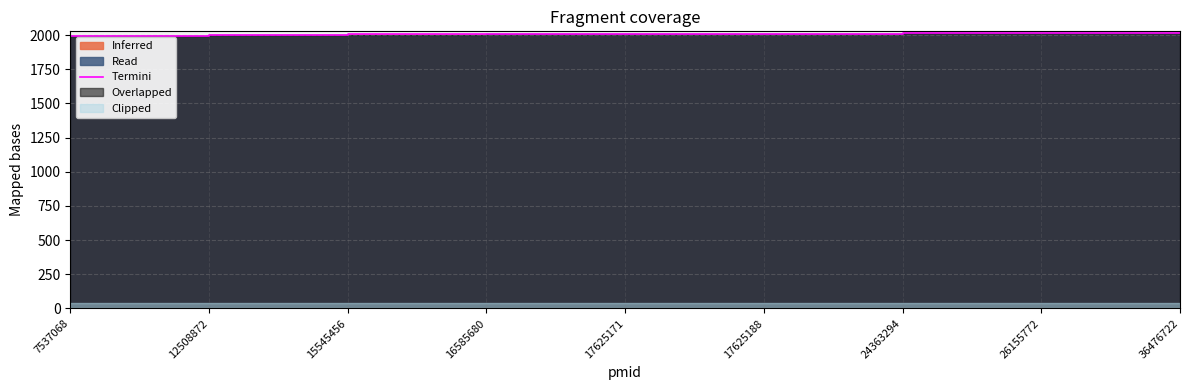

True or false: there are more than 0 points higher than both neighbors.

False